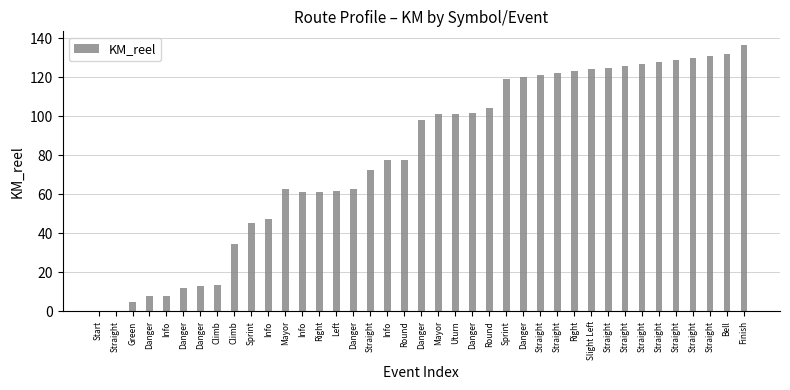

How many data points does each series have?

39